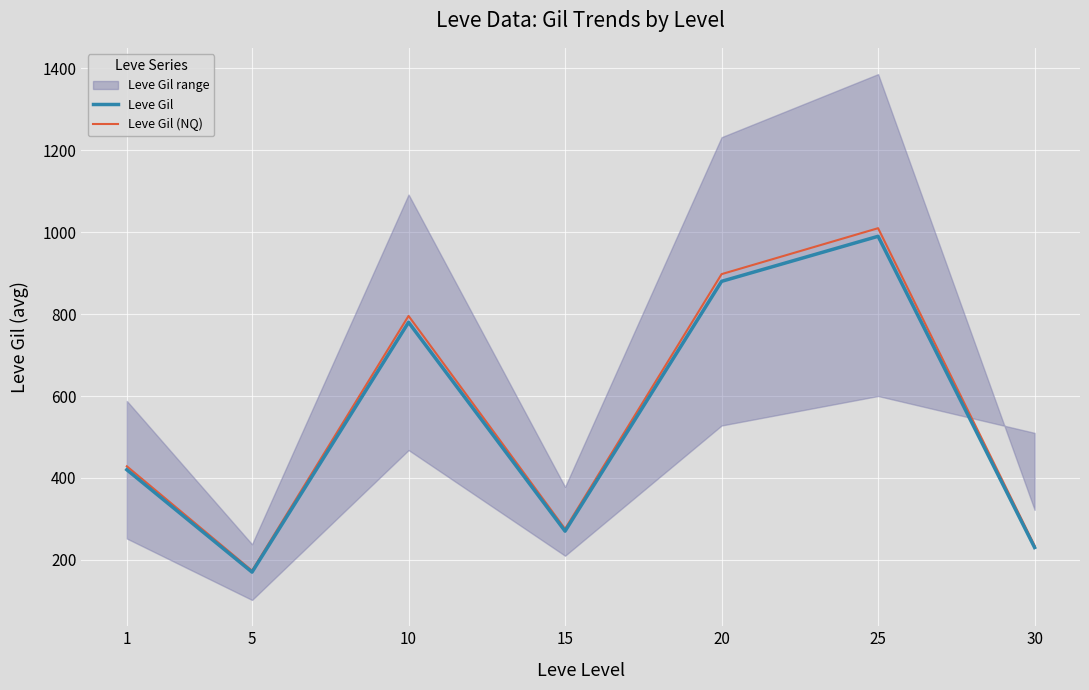

Rank the categories by Leve Gil (NQ) value from lowest to highest.

5, 30, 15, 1, 10, 20, 25